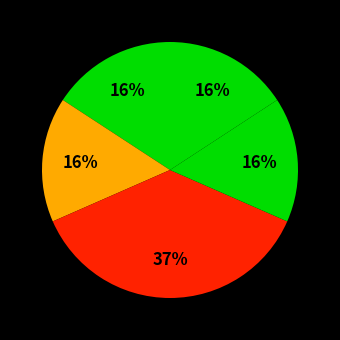

How many segments does this pie chart have?

5